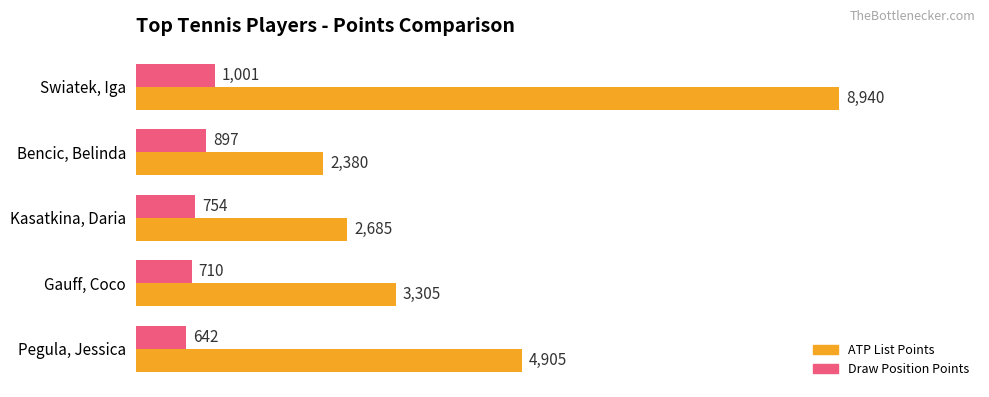

Are the bars grouped side by side (vs. stacked)?

Yes